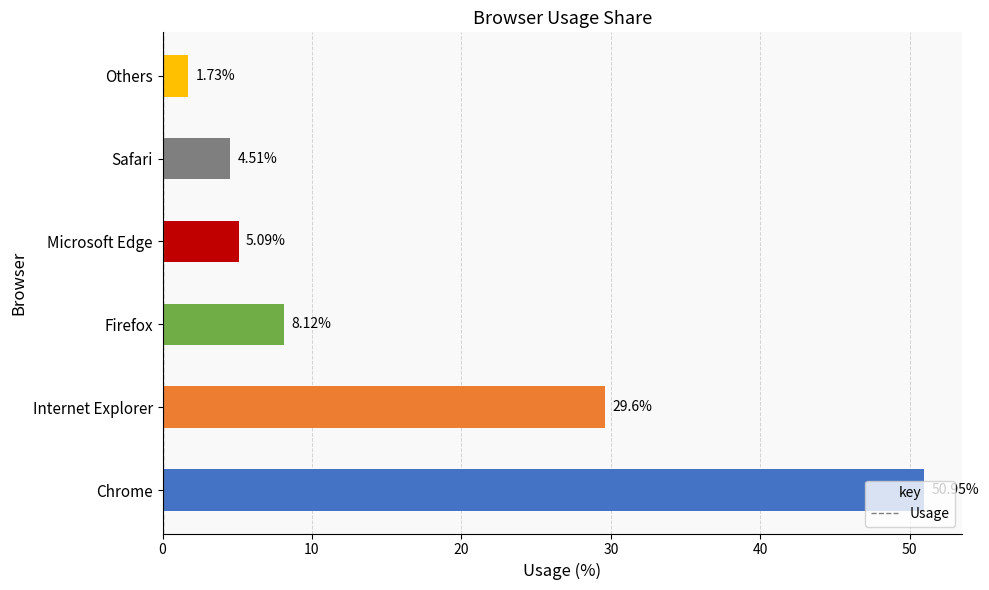

How many bars are there in total?

6